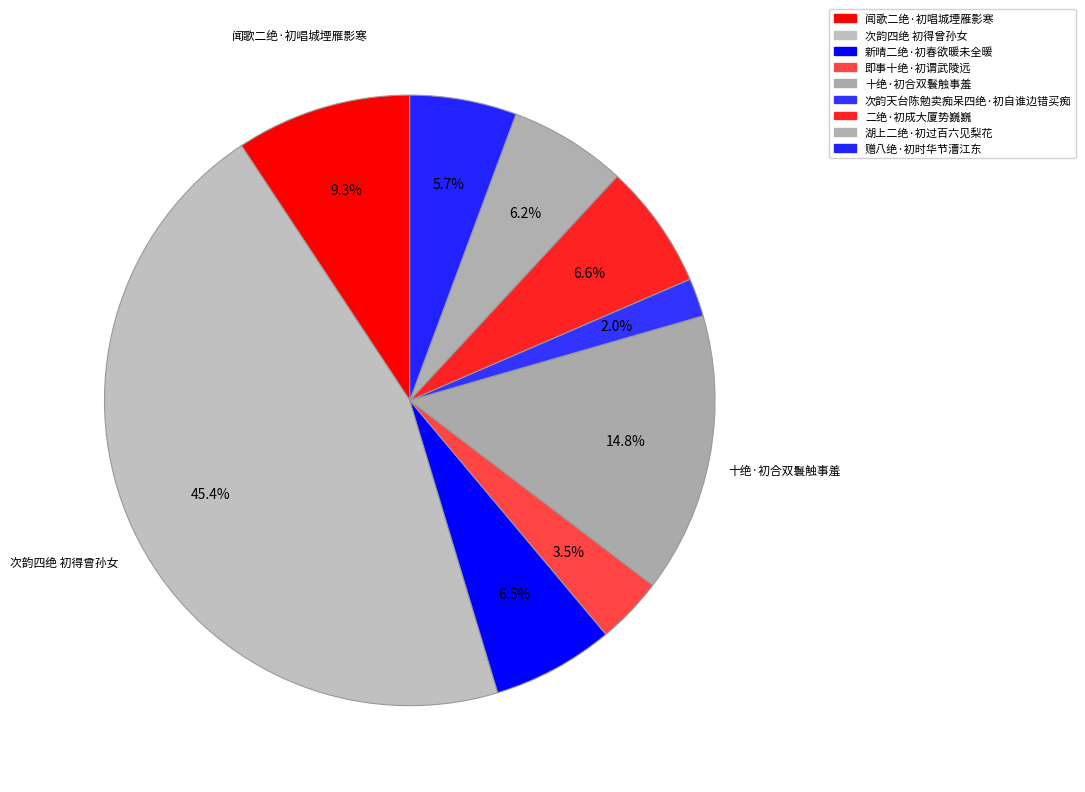

Is it true that 次韵四绝 初得曾孙女 is 45% of the pie?

True